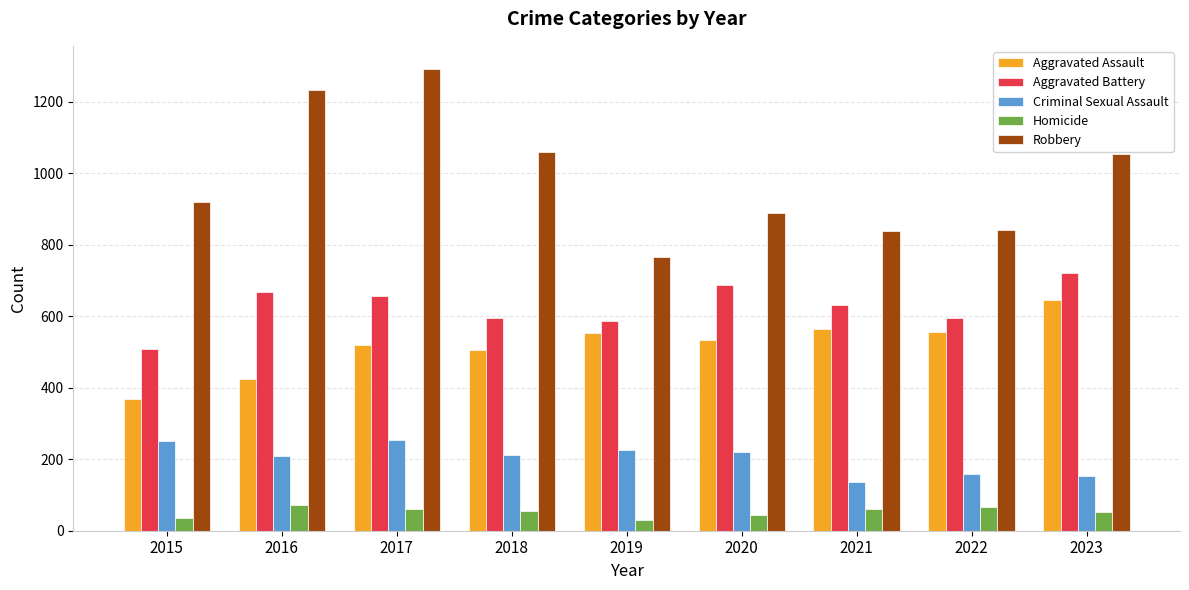

At which category does the chart reach its peak across all series?

2017